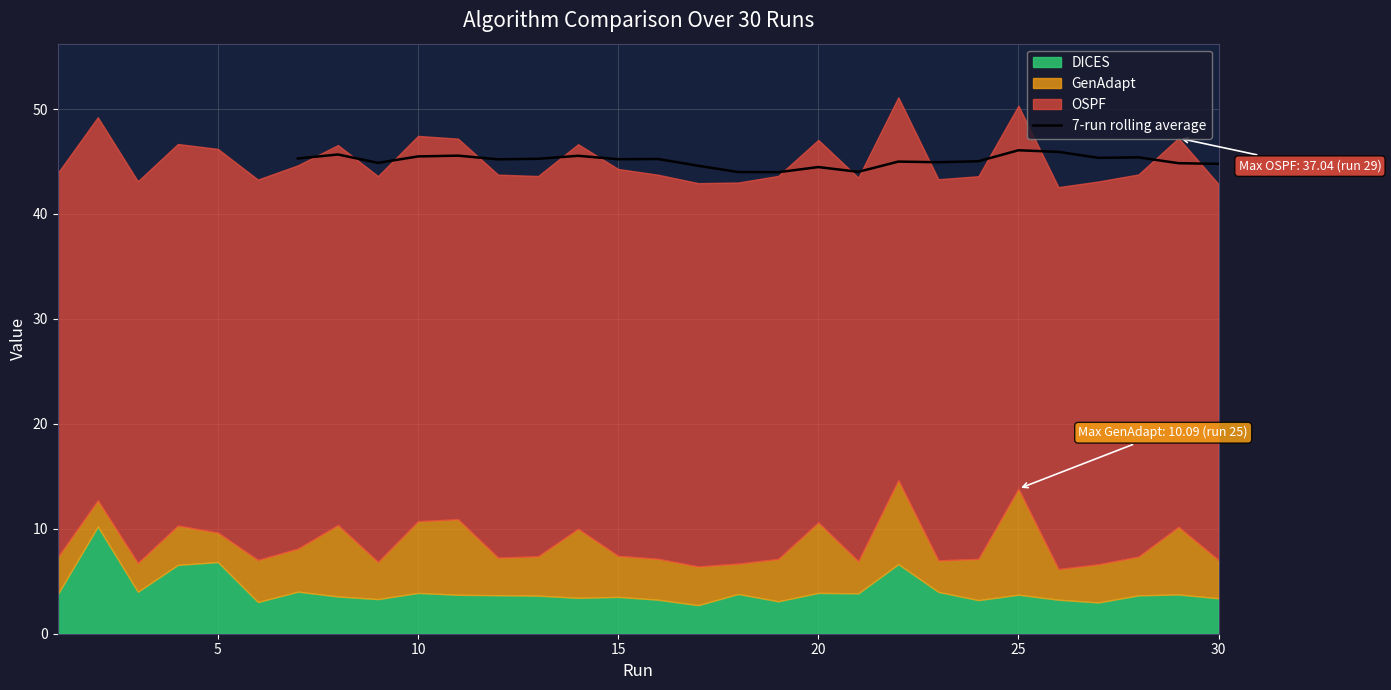

What is the lowest value of the 7-run rolling average series?

44.0